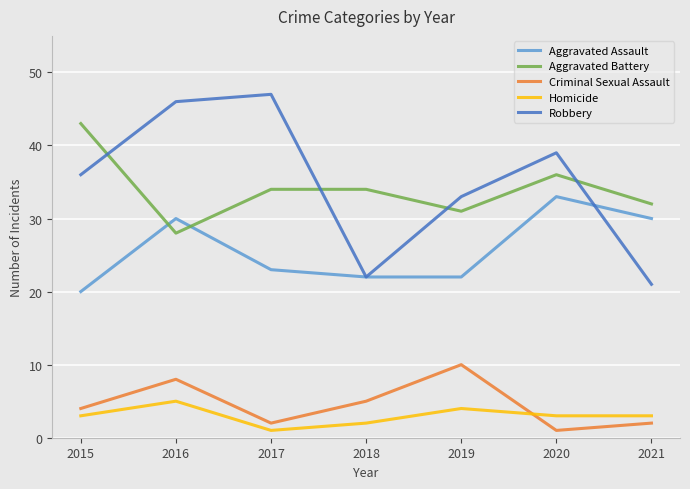

Between 2020 and 2021, which series saw the biggest shift?

Robbery